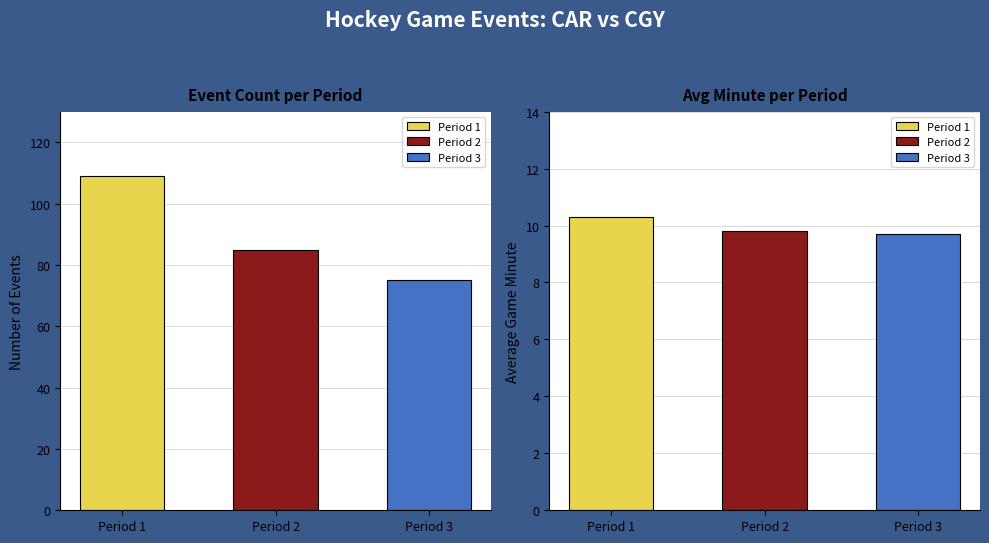

Are the bars grouped side by side (vs. stacked)?

Yes